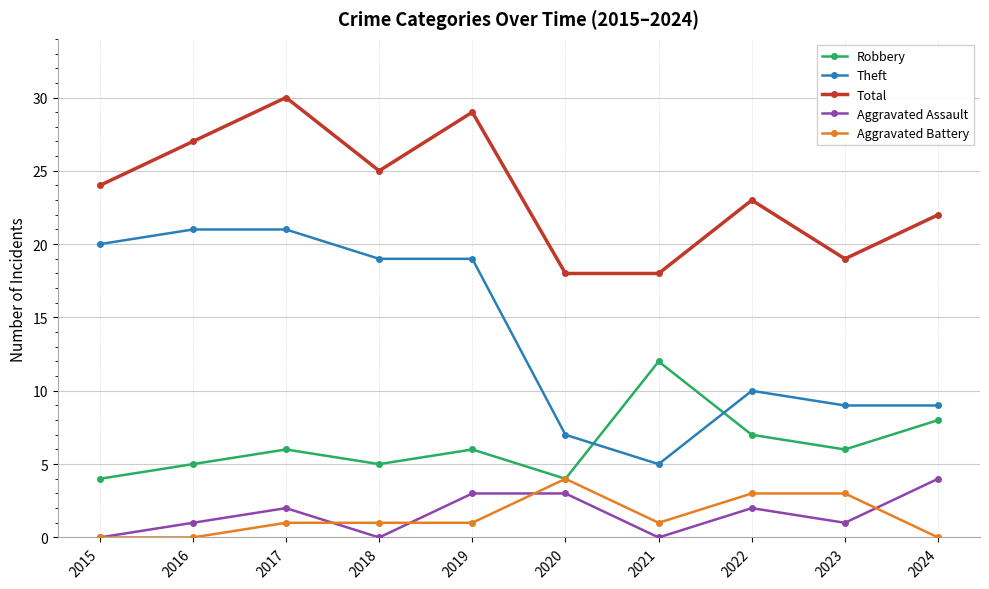

What is the average value of the Total series?

24